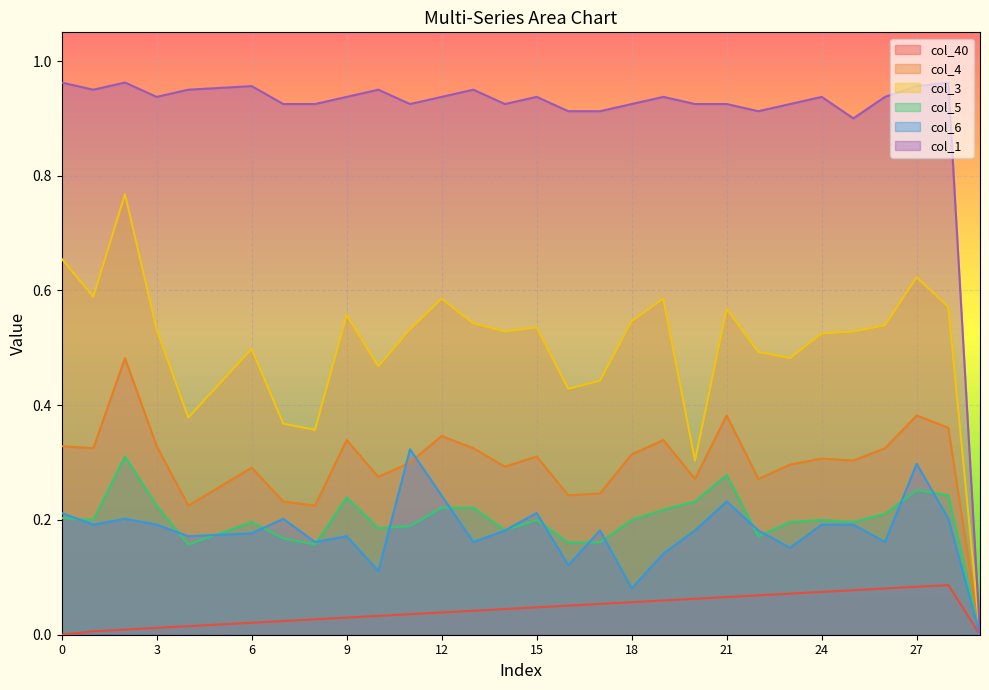

Rank the series at 18 from lowest to highest value.

col_40, col_6, col_5, col_4, col_3, col_1